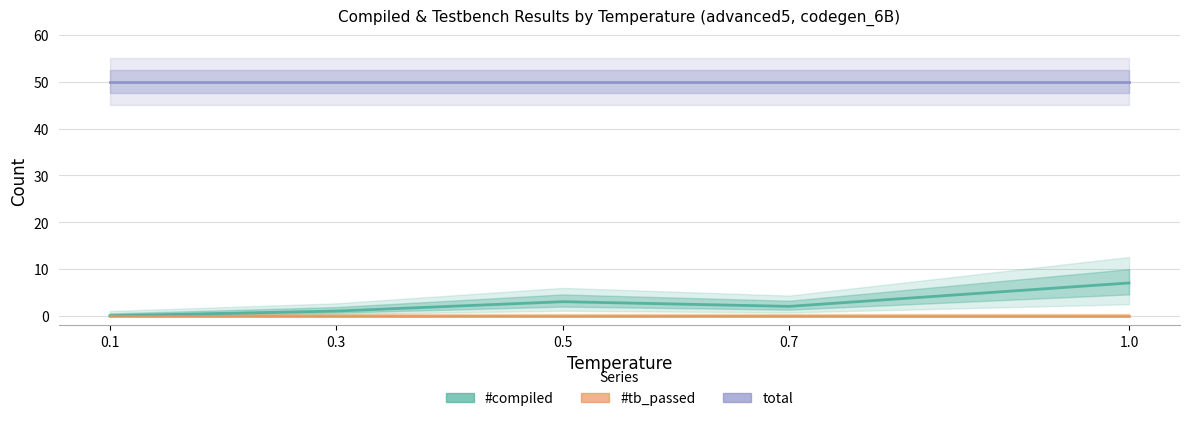

What is the difference between the highest and lowest values at 0.7?

50